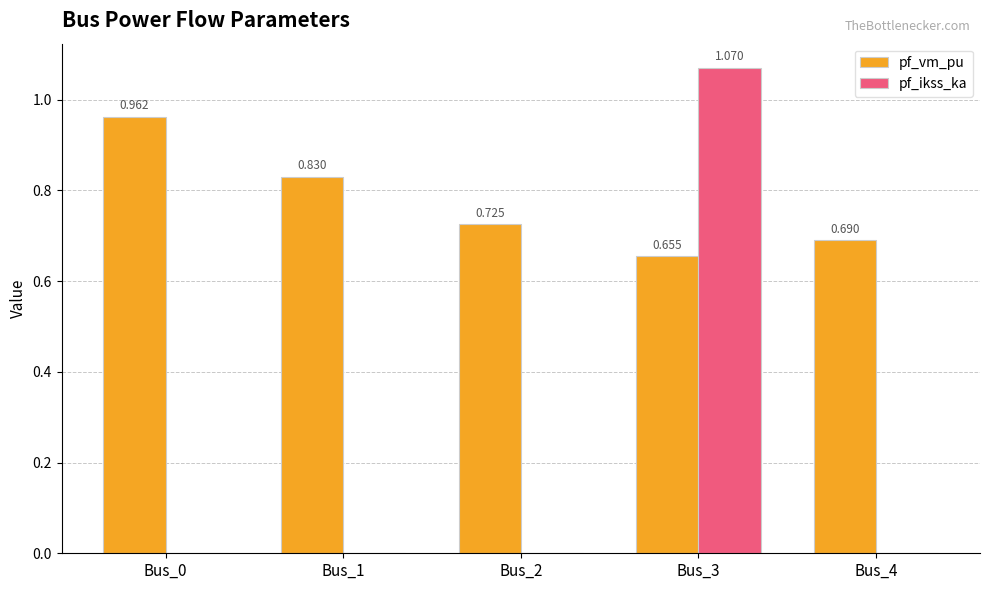

Is the value of pf_ikss_ka at Bus_3 greater than the value of pf_vm_pu at Bus_3?

Yes